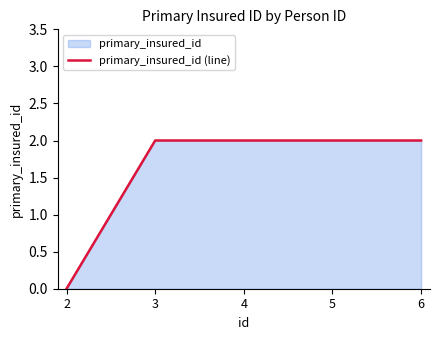

True or false: the data has more than 0 interior local peaks.

False